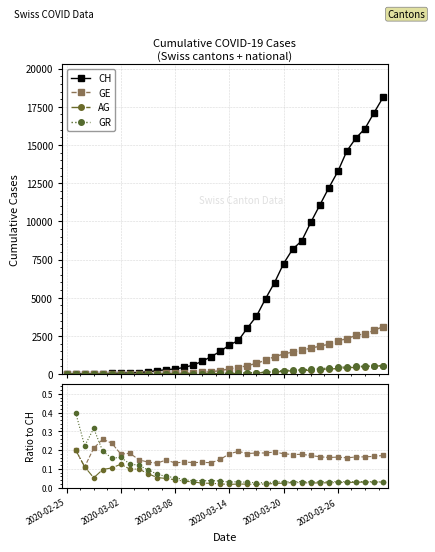

The GE series shows 0.1 at 2020-03-26. True or false?

False